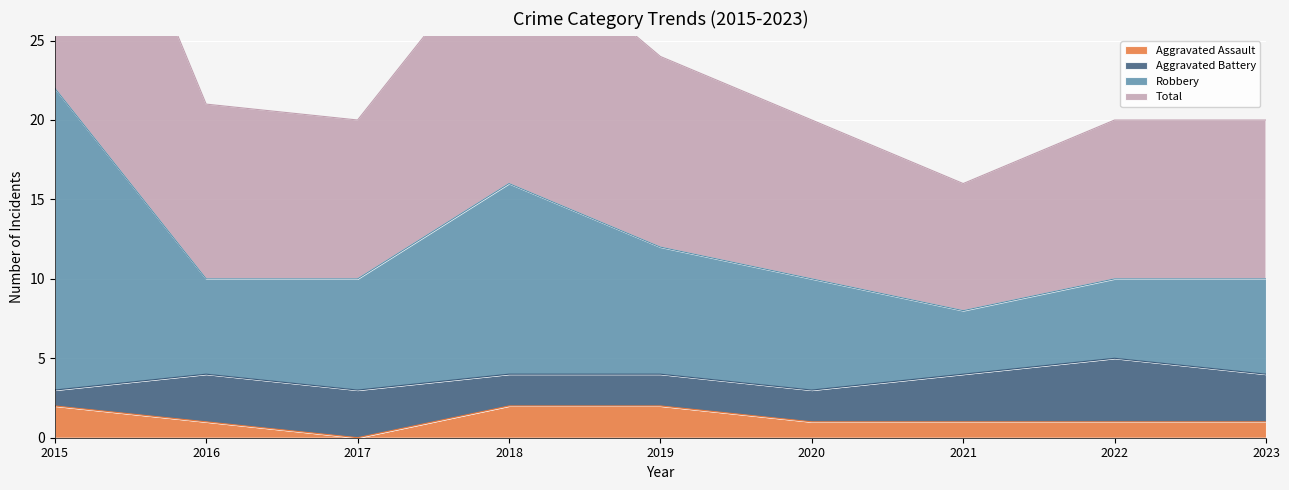

True or false: Total has more than 1 points higher than both neighbors.

False